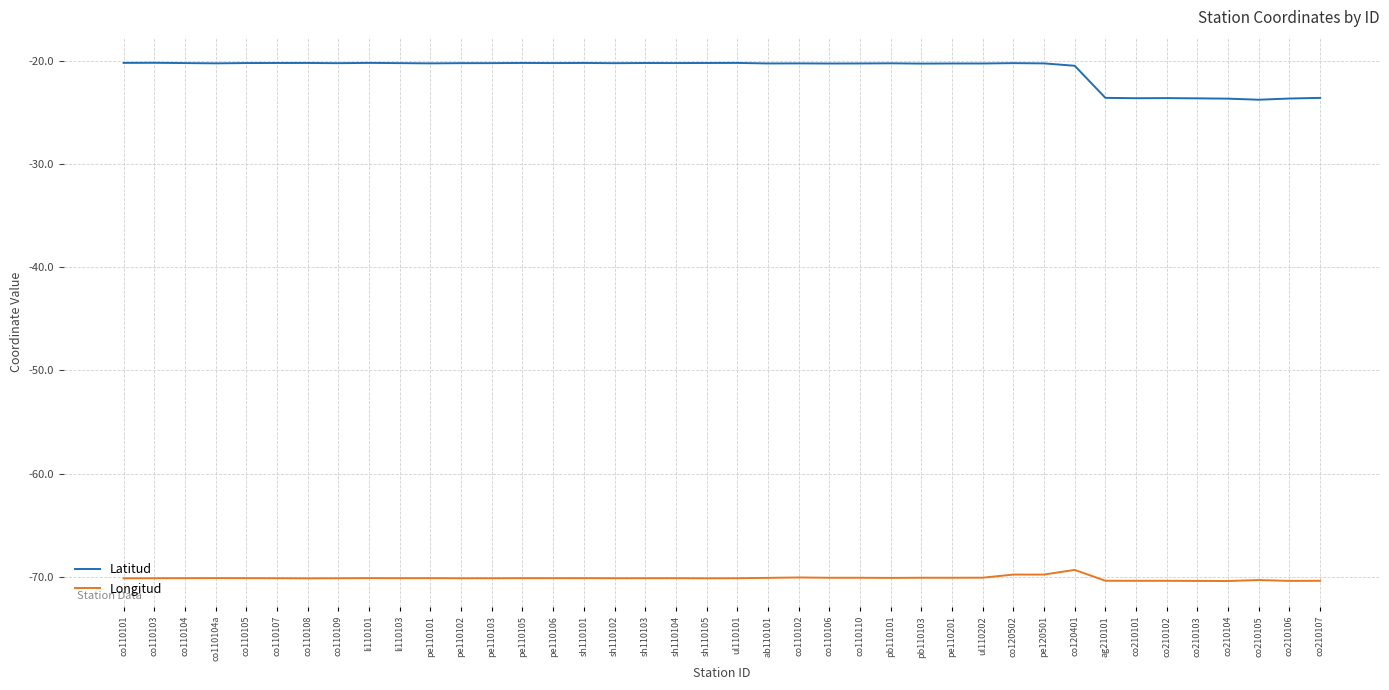

The value of Latitud at li110103 is -20.2. True or false?

True